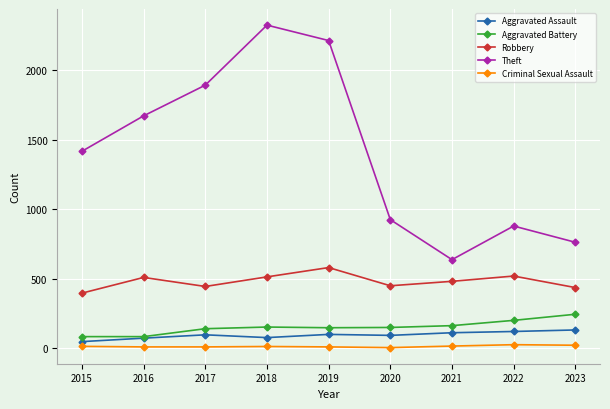

True or false: Robbery and Aggravated Battery cross at least once.

False